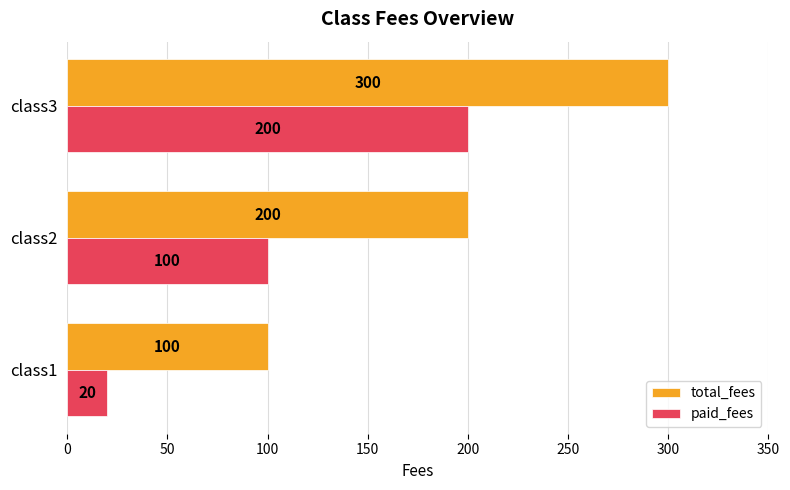

How many values in the paid_fees series are below 100?

1